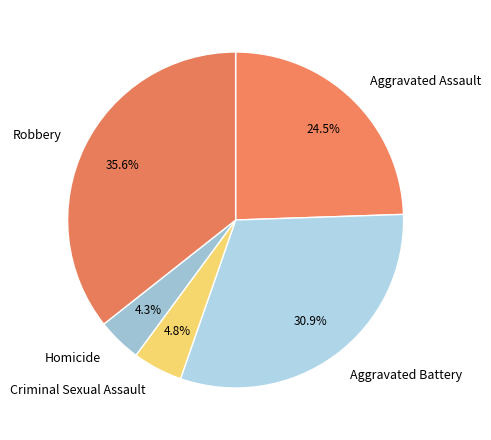

How many slices are in this pie chart?

5